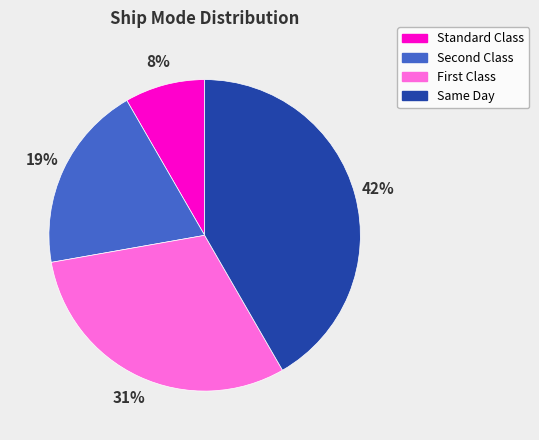

To the nearest percent, what is the average slice percentage?

25%